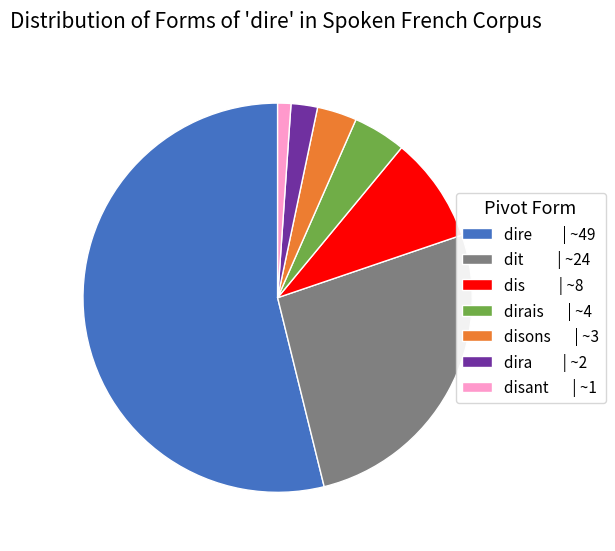

Is it true that dit | ~24 is 26% of the pie?

True